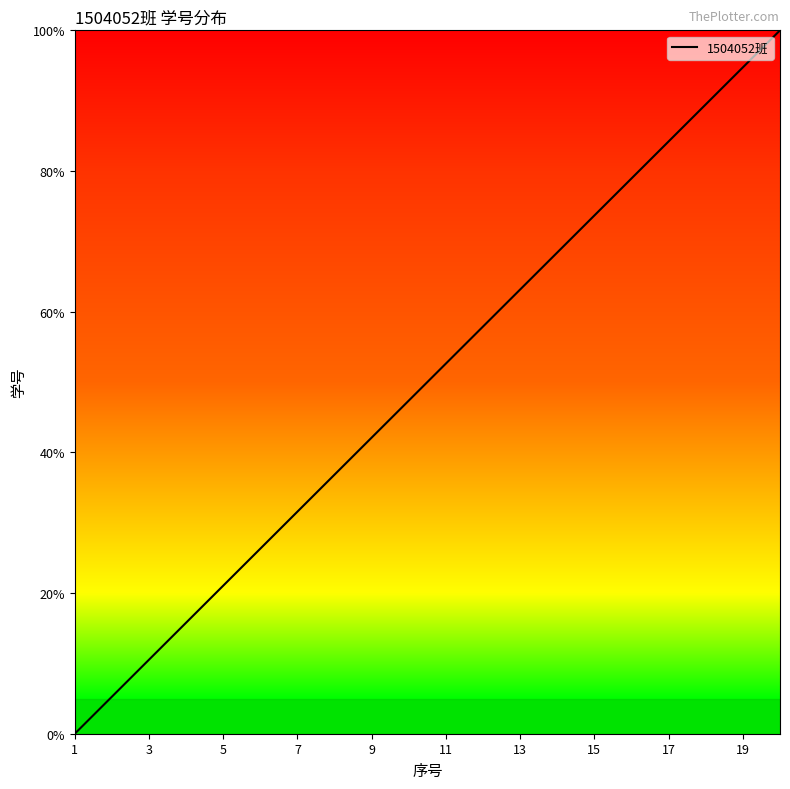

What is the sum of all values?

1000.0